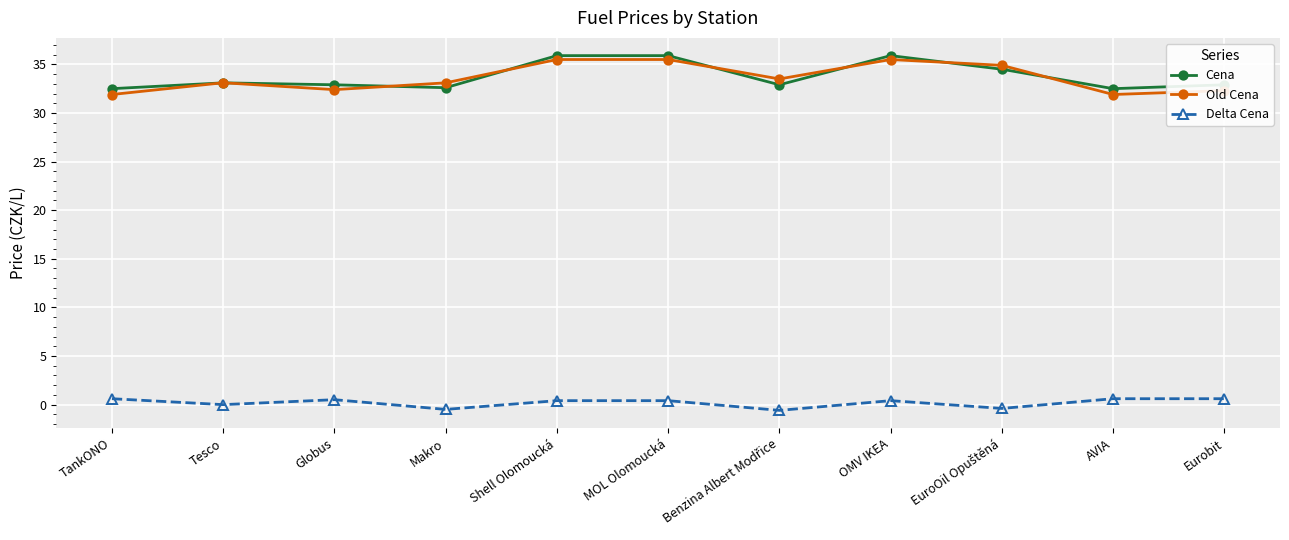

The value of Cena at Globus is 32.9. True or false?

True